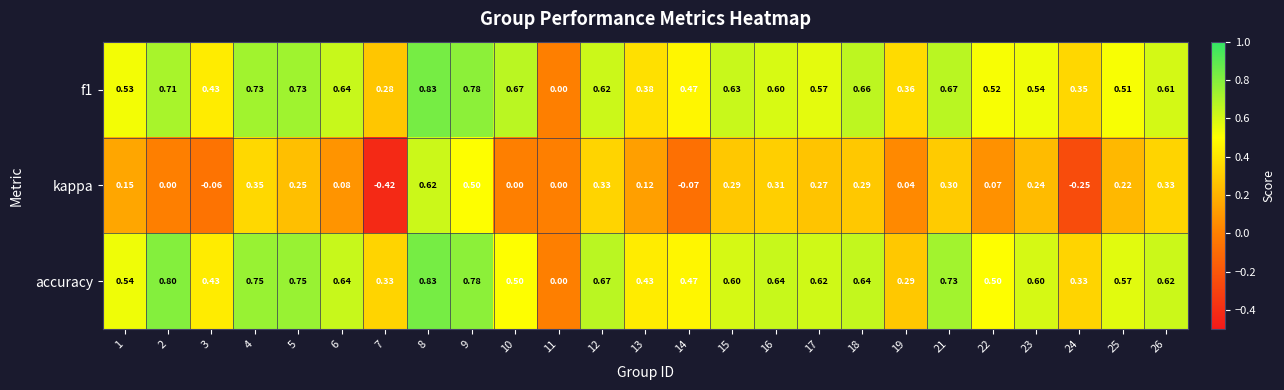

Which series has the widest spread of values?

kappa